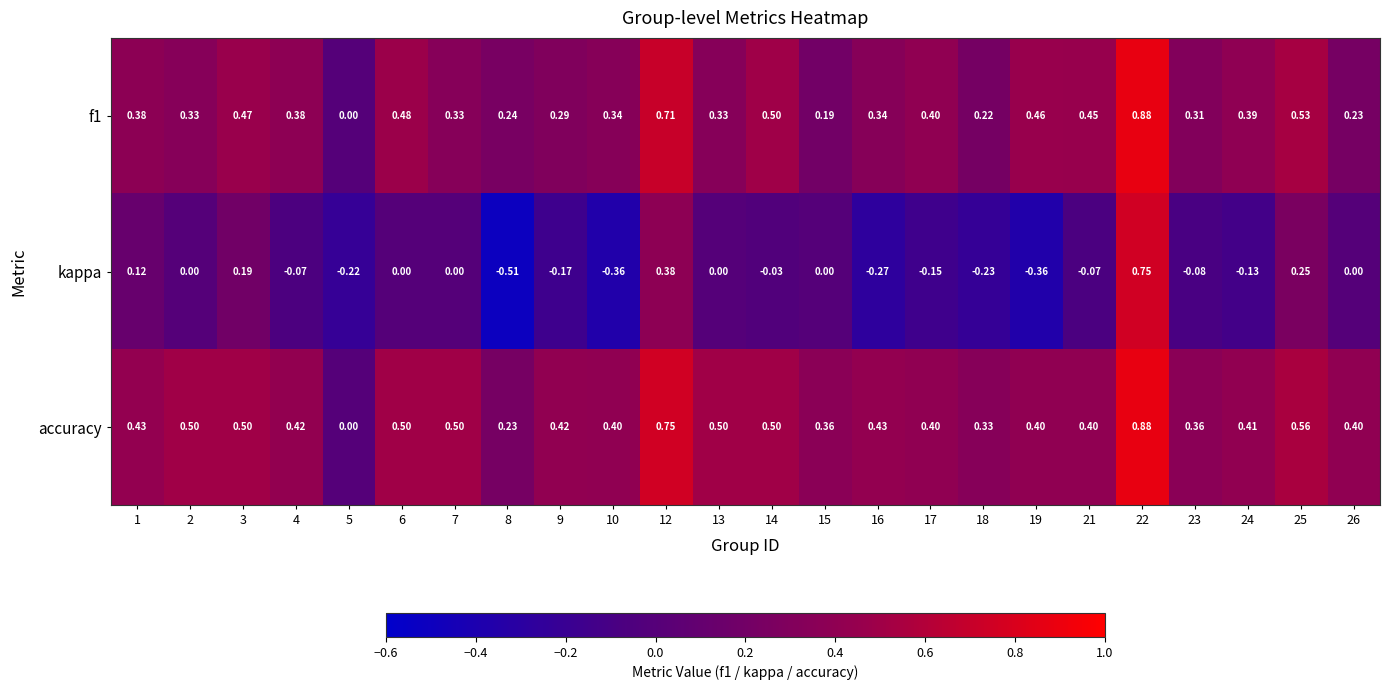

Between 19 and 26, which series saw the biggest shift?

kappa